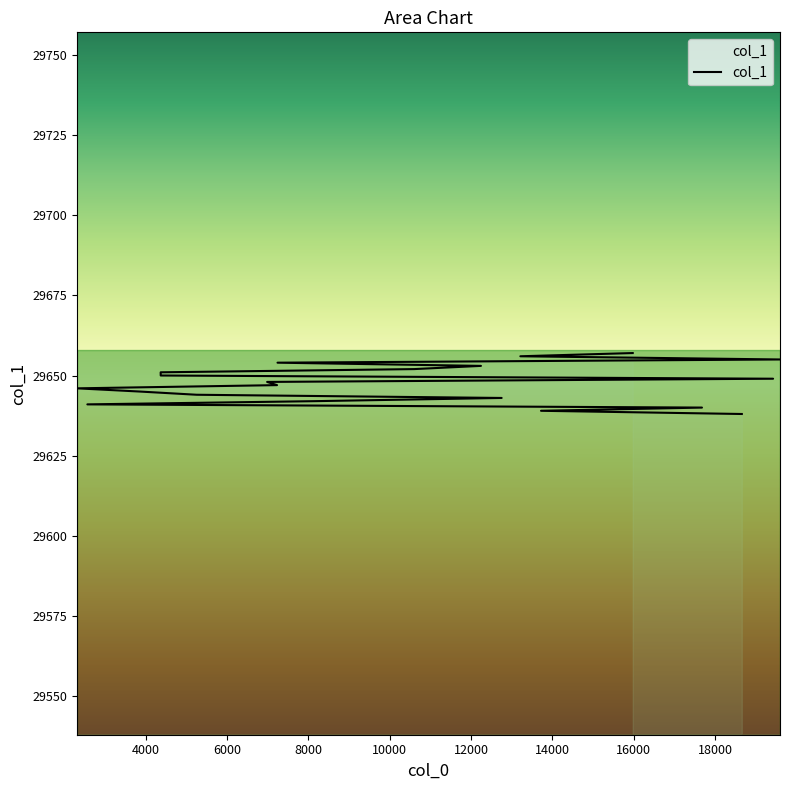

What is the label of the 15th point from the left?

10600